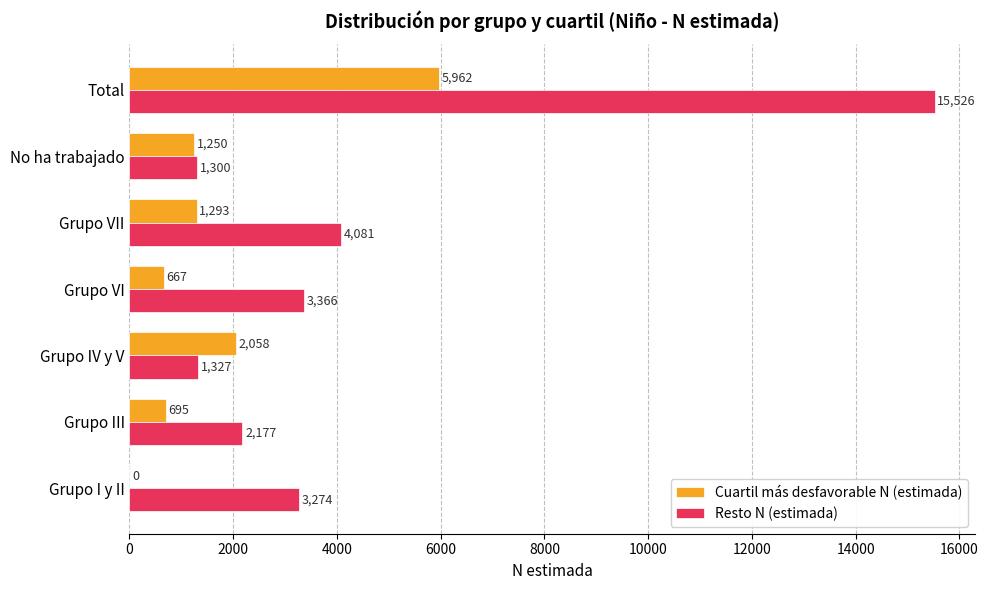

What is the sum of all Cuartil más desfavorable N (estimada) values?

11925